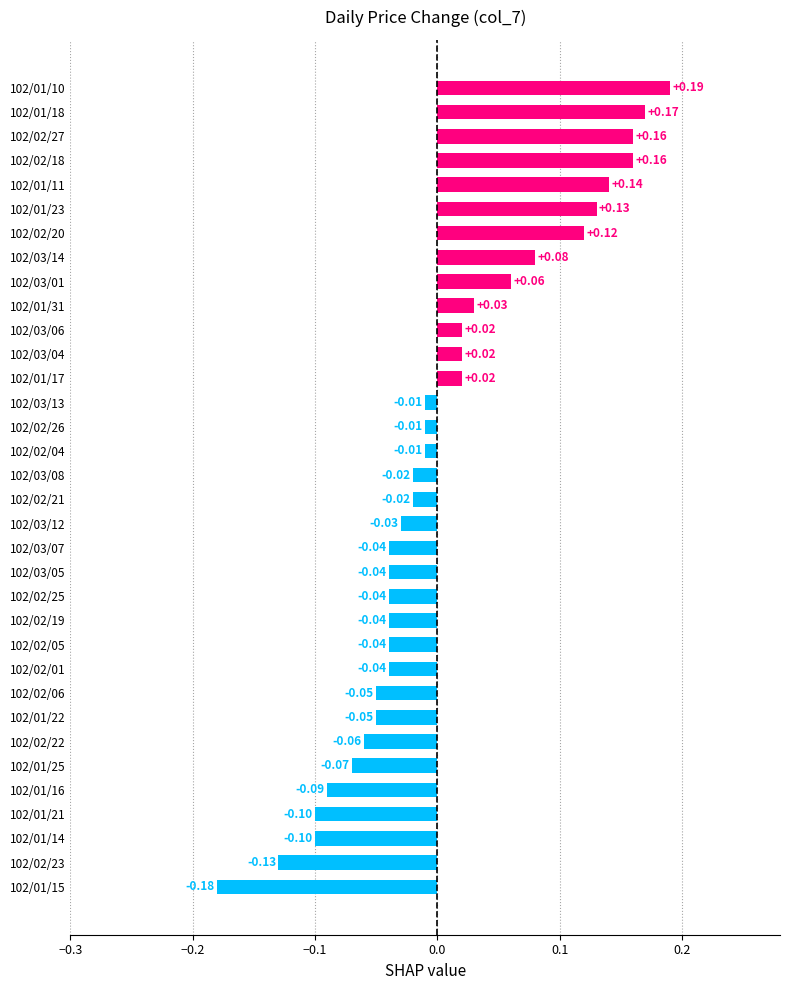

Which has a higher value, 102/03/07 or 102/02/04?

102/02/04